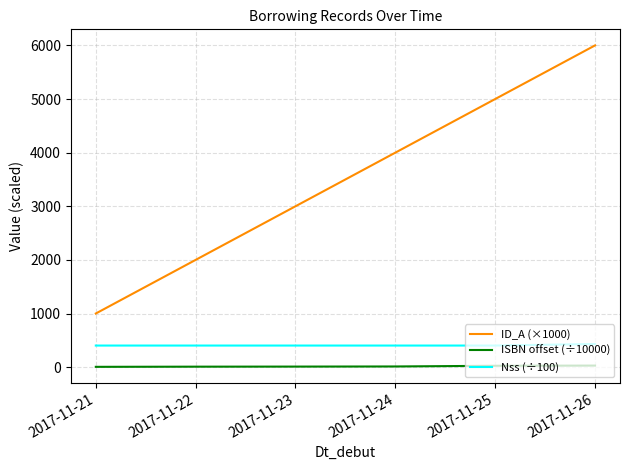

What is the total value across all series at 2017-11-24?

4414.6